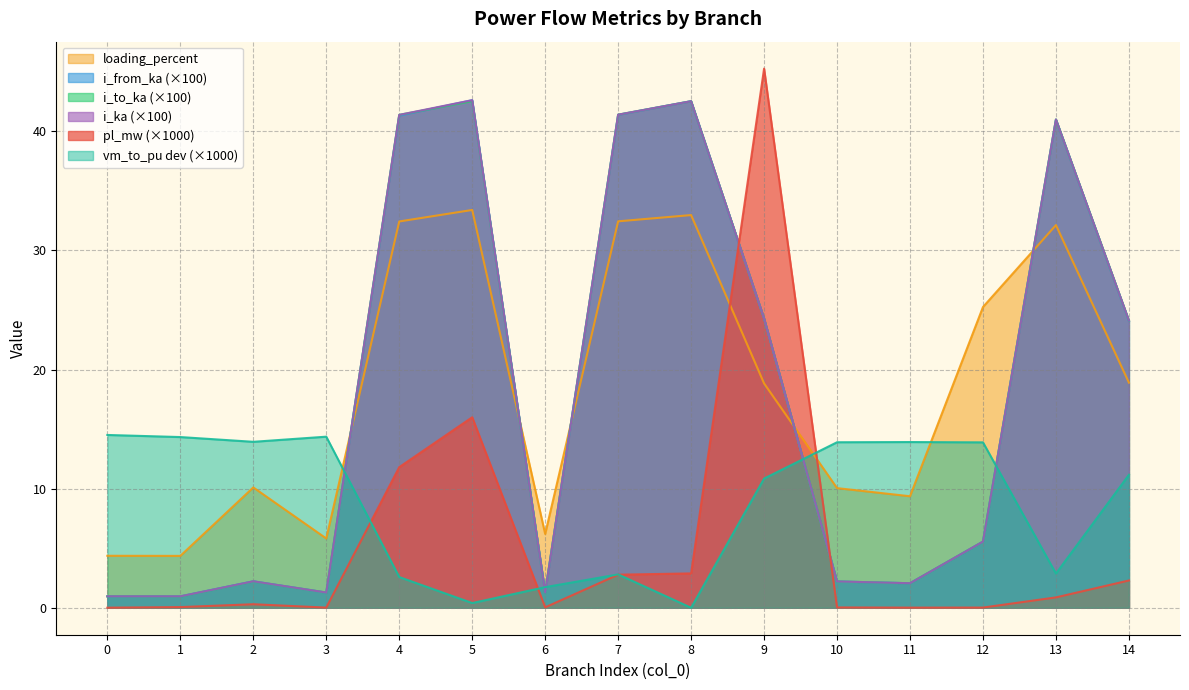

How many distinct data groups are displayed?

6